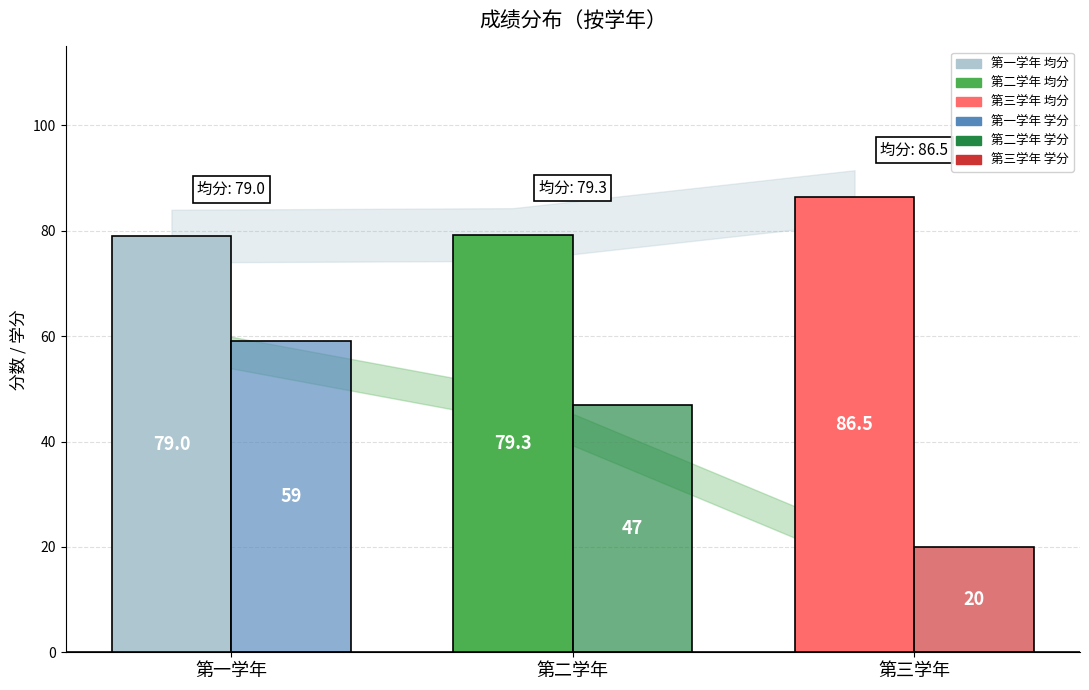

What is the spread (max minus min) of values at 第三学年?

66.5